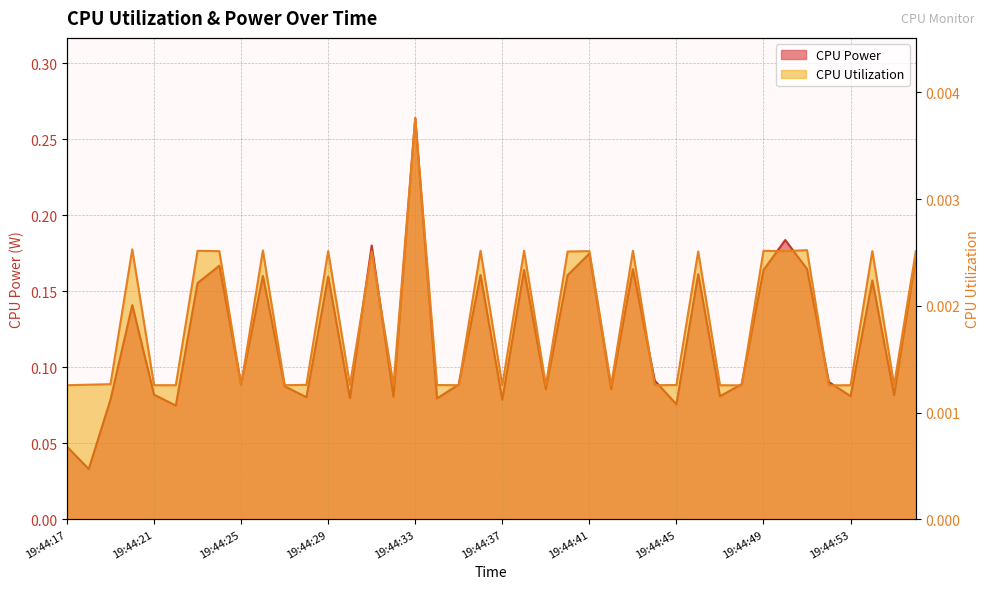

At which category does the chart reach its peak across all series?

19:44:33